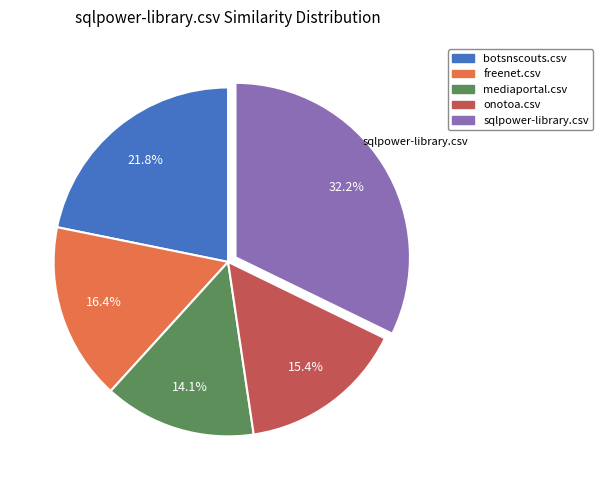

To the nearest percent, what percentage of the pie is mediaportal.csv?

14%